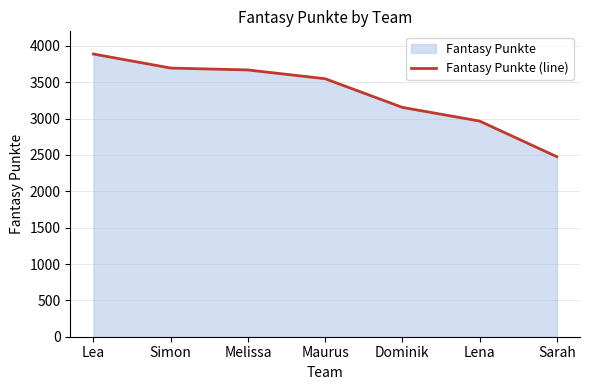

Rank the categories by value from lowest to highest.

Sarah, Lena, Dominik, Maurus, Melissa, Simon, Lea